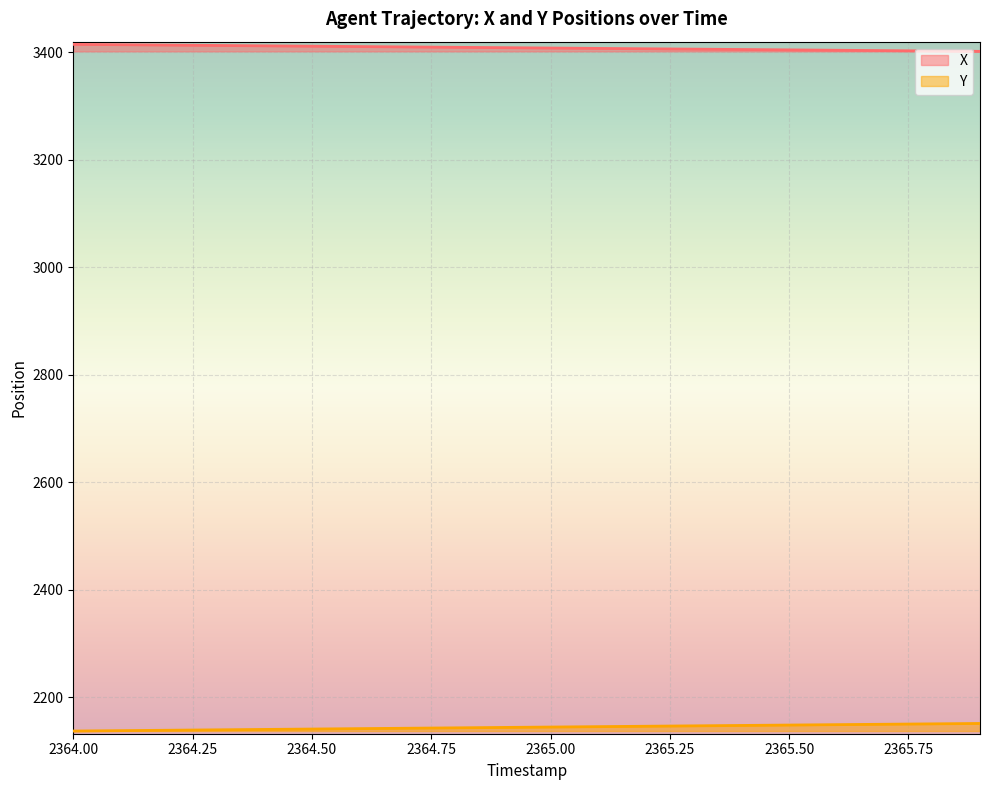

Rank the series by their average value, from lowest to highest.

Y, X